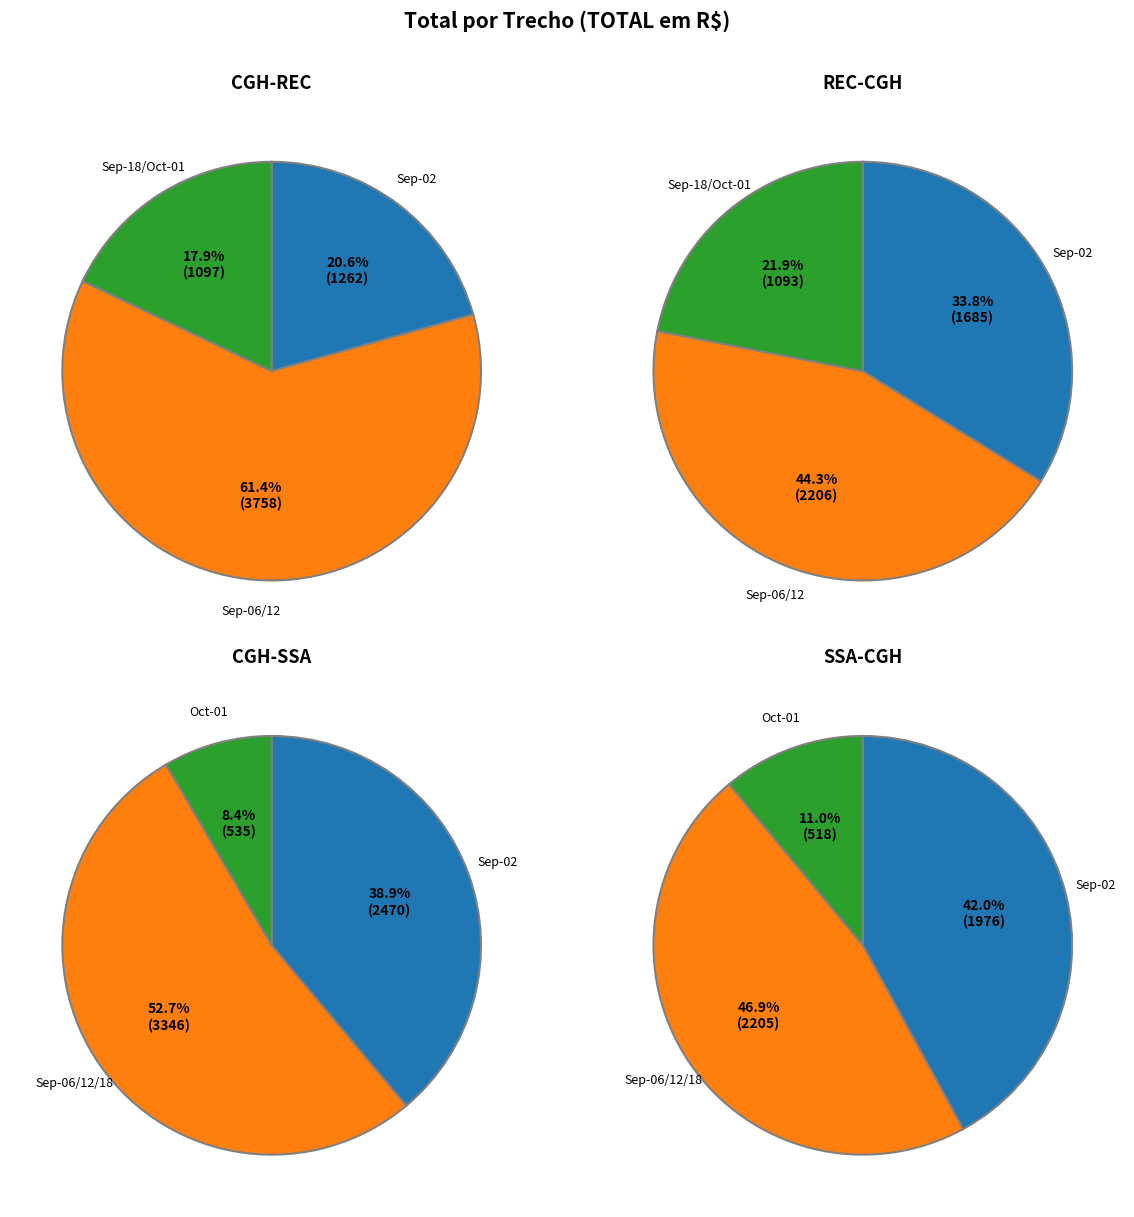

What percentage is NOT represented by REC-CGH?

59.6%